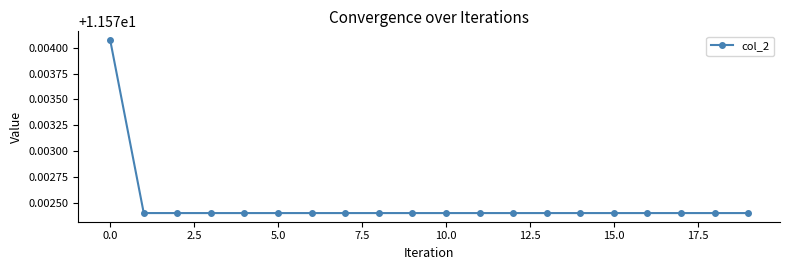

How many values are between 11 and 12?

20